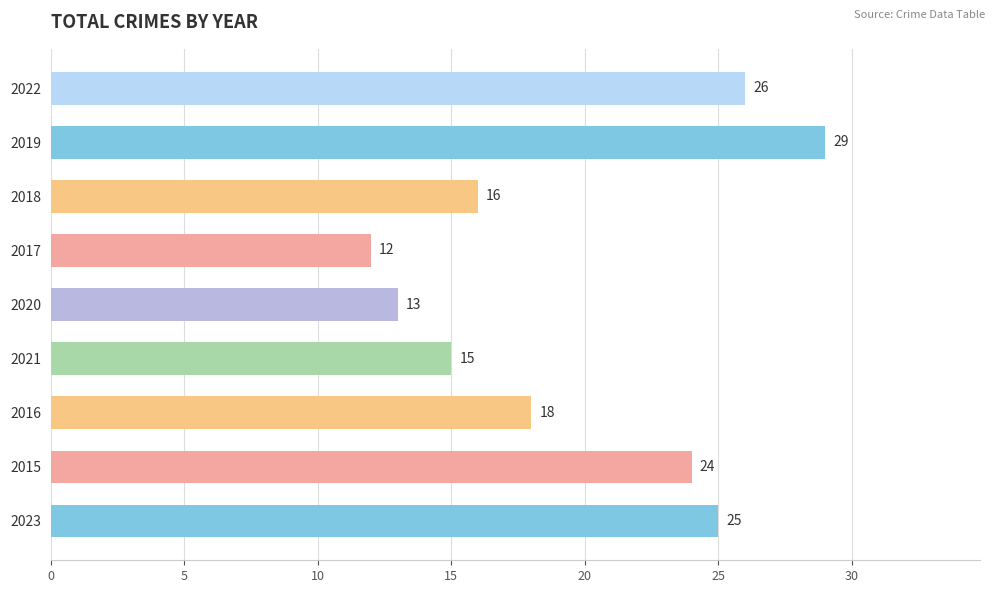

Between 2019 and 2020, which is larger?

2019